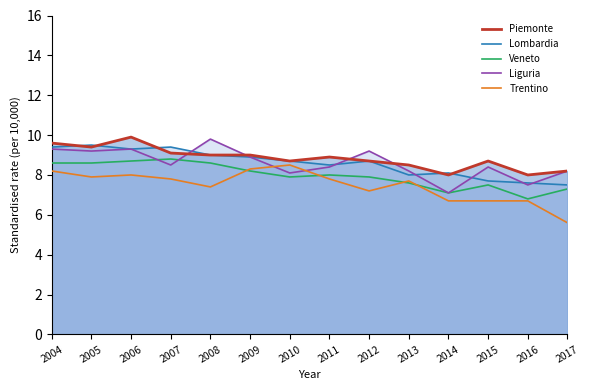

What is the average value of the Lombardia series?

8.6